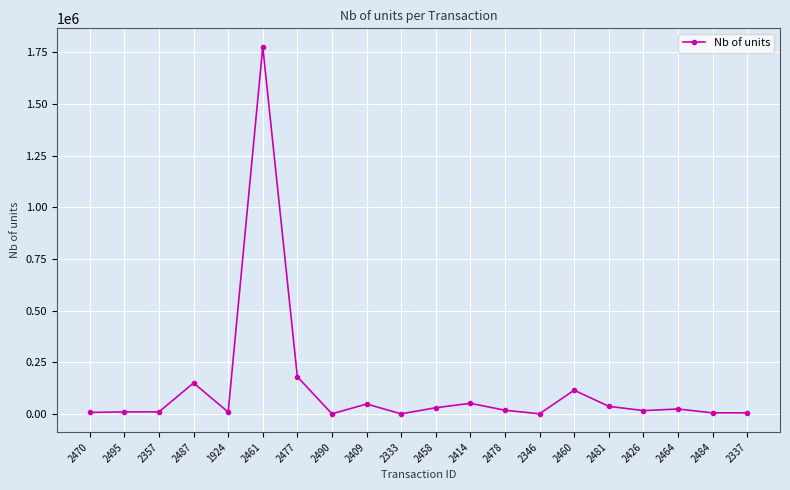

What position from the left is 2357?

3